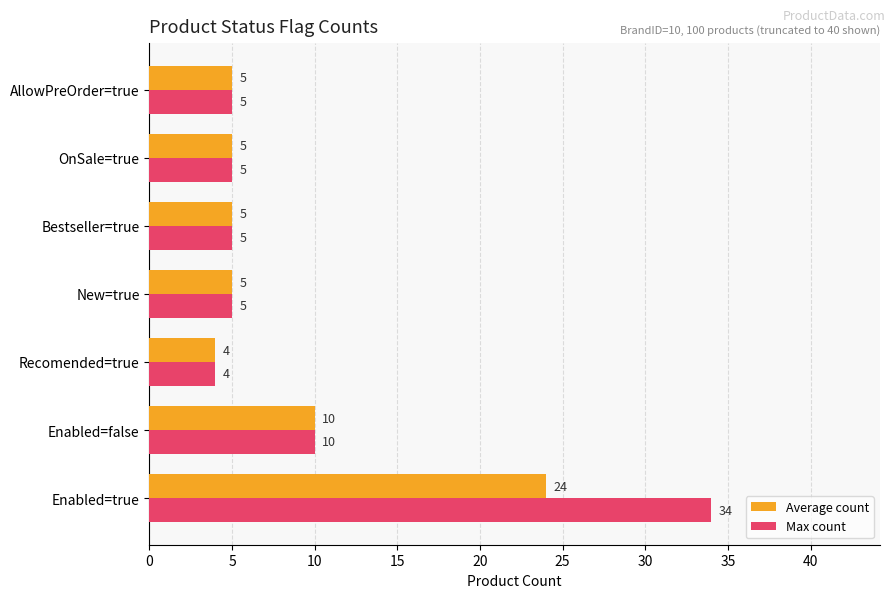

Which series has the largest range (max minus min)?

Max count